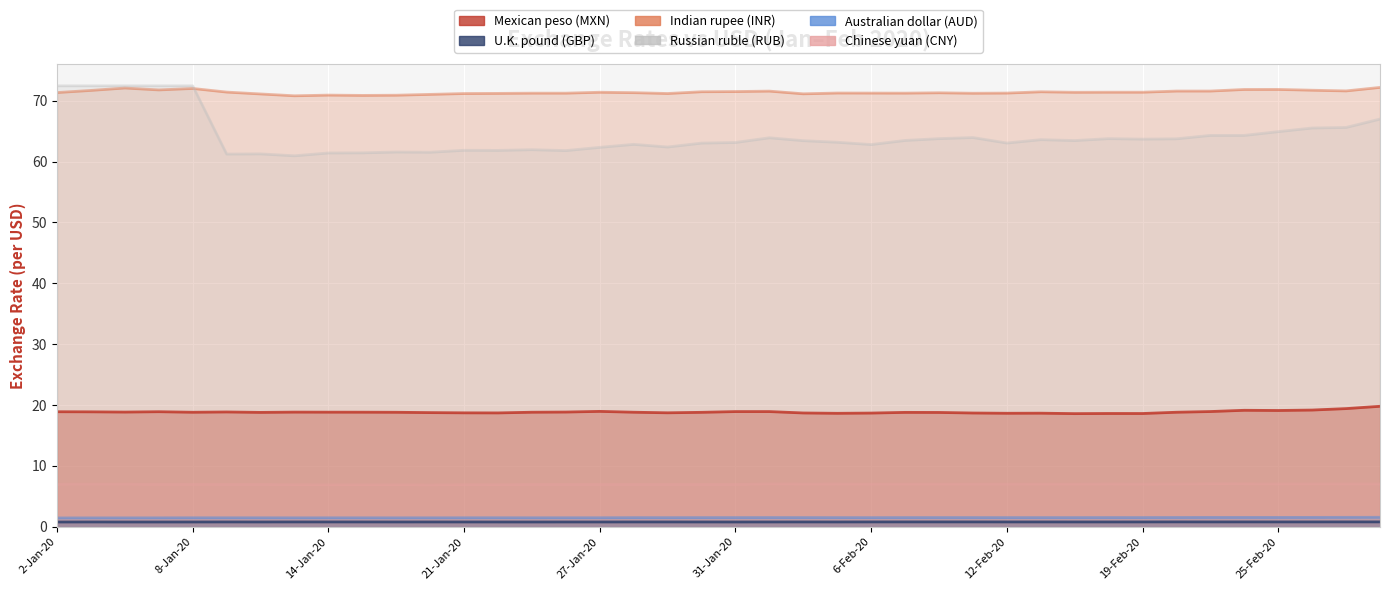

What are all the series names shown in the legend?

Mexican peso (MXN), U.K. pound (GBP), Indian rupee (INR), Russian ruble (RUB), Australian dollar (AUD), Chinese yuan (CNY)